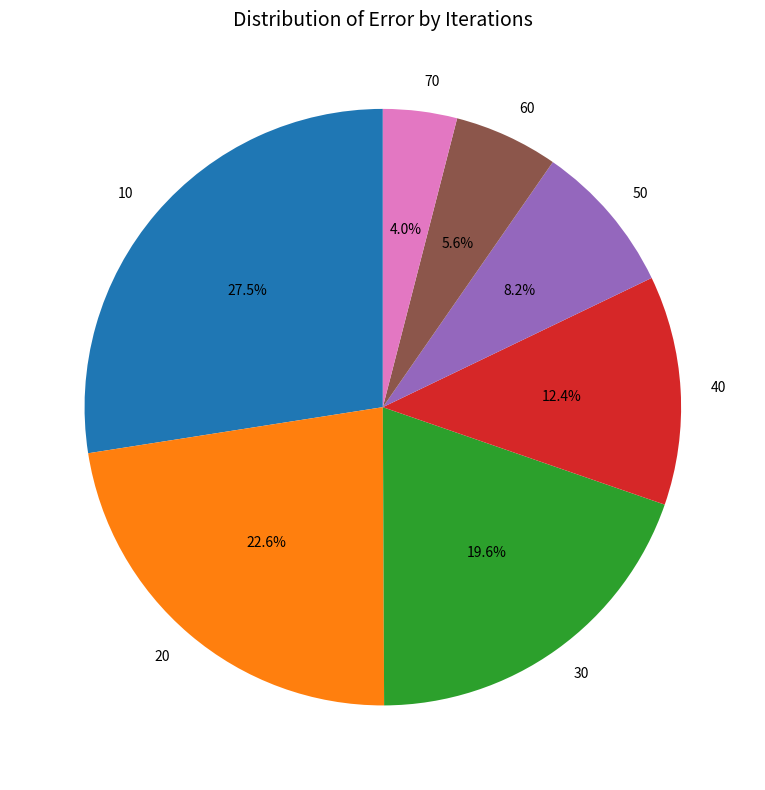

Between 20 and 10, which is larger?

10